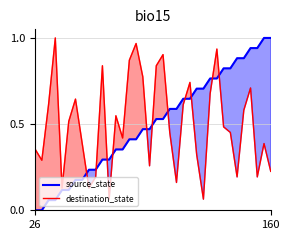

Does the chart display data point markers on the line(s)?

No